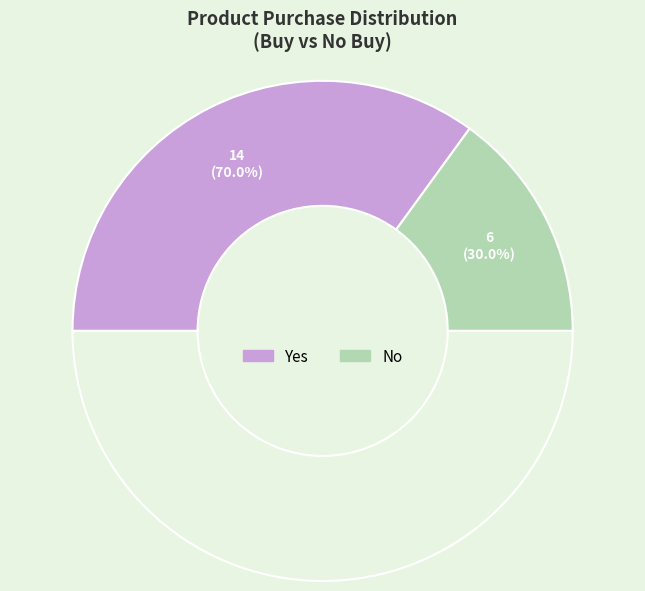

Is it true that Yes is 57% of the pie?

False